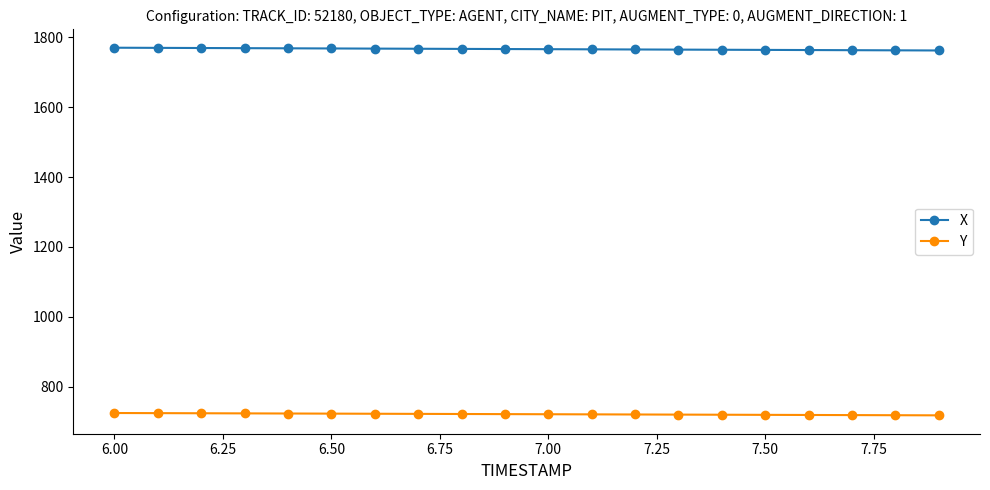

Which series has the largest total across all categories?

X